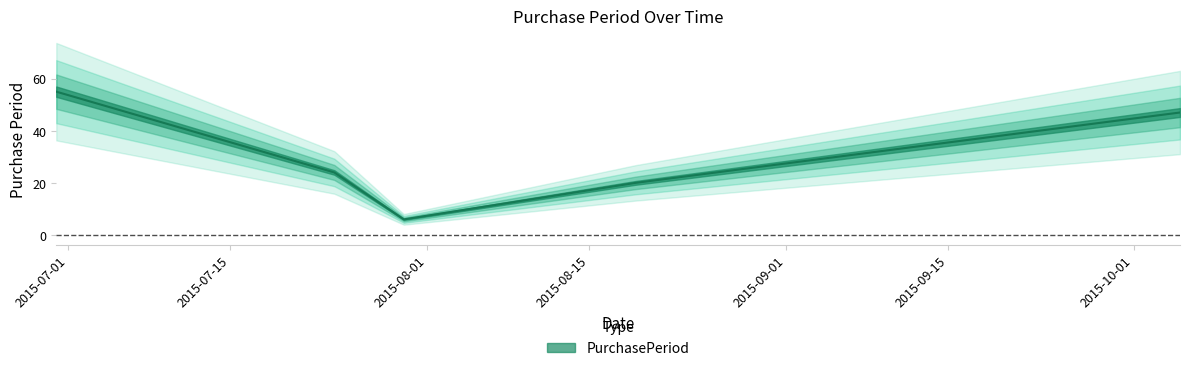

The chart shows a value of 9 at 2015-08-19. True or false?

False